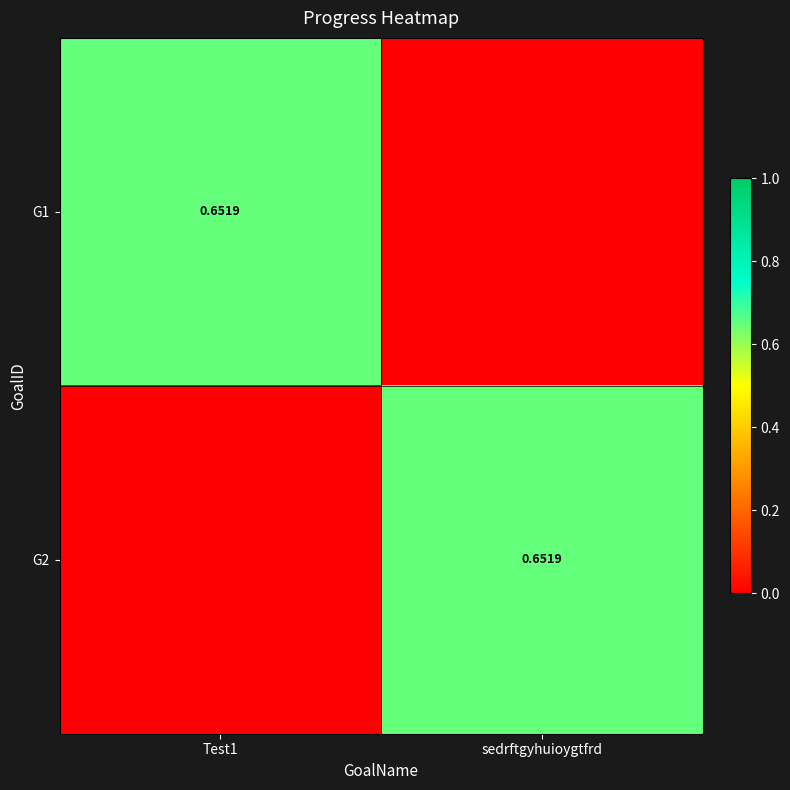

What is the total value across all series at Test1?

0.7